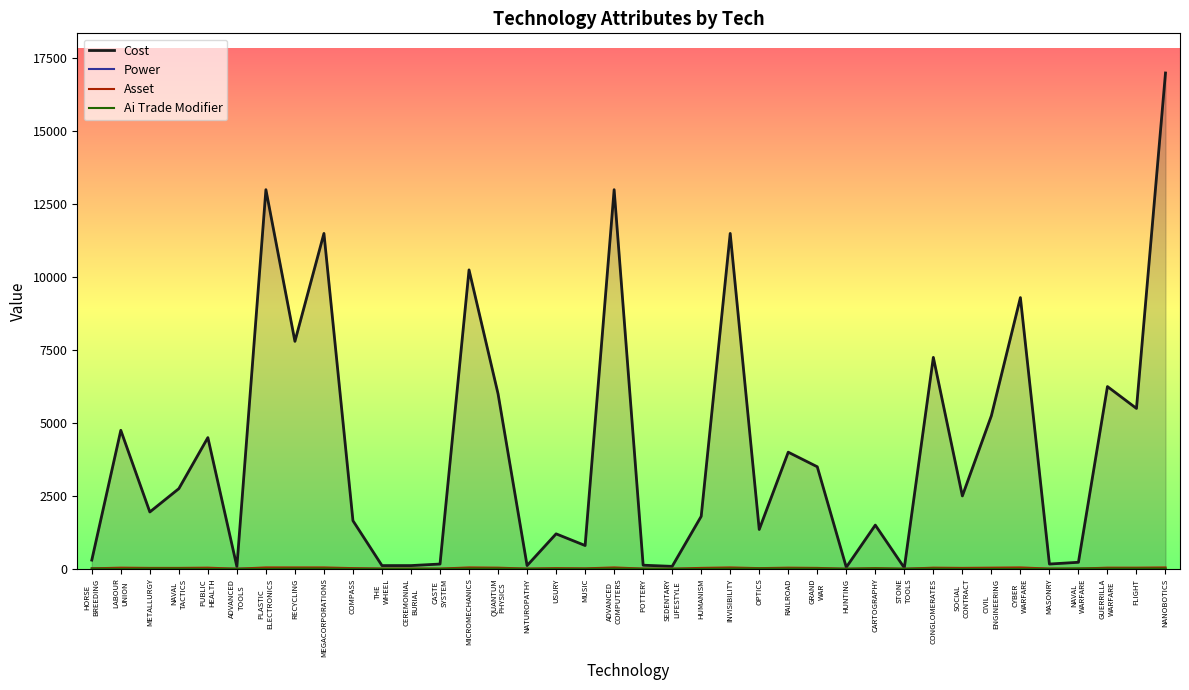

True or false: Cost has a value of 388 at NAVAL
WARFARE.

False